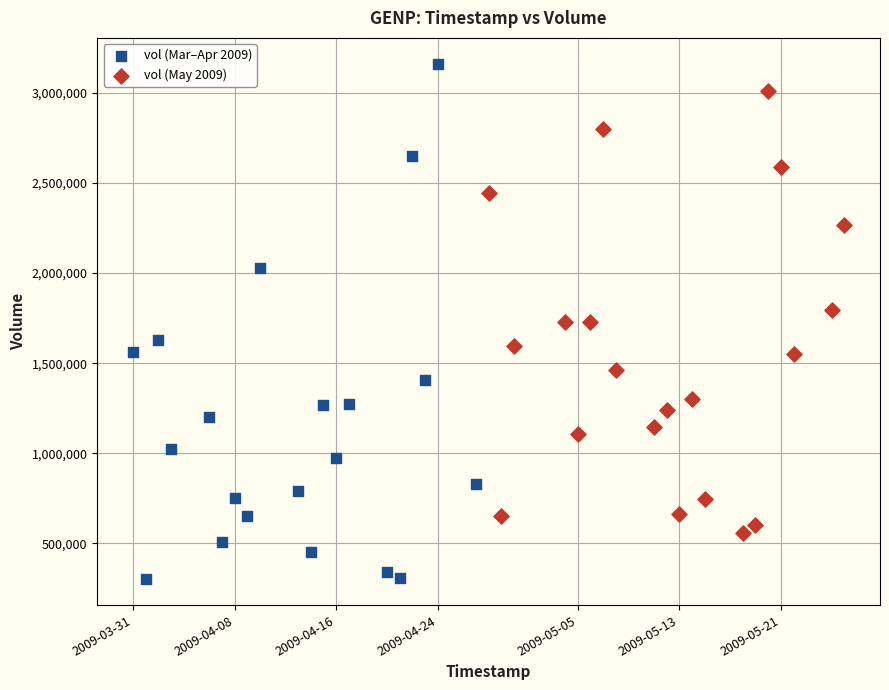

Which series has the largest Y range (max minus min)?

vol (Mar–Apr 2009)